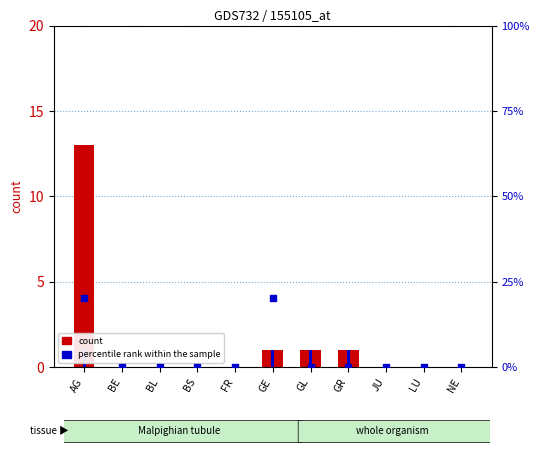

Which series contains the lowest Y value?

count